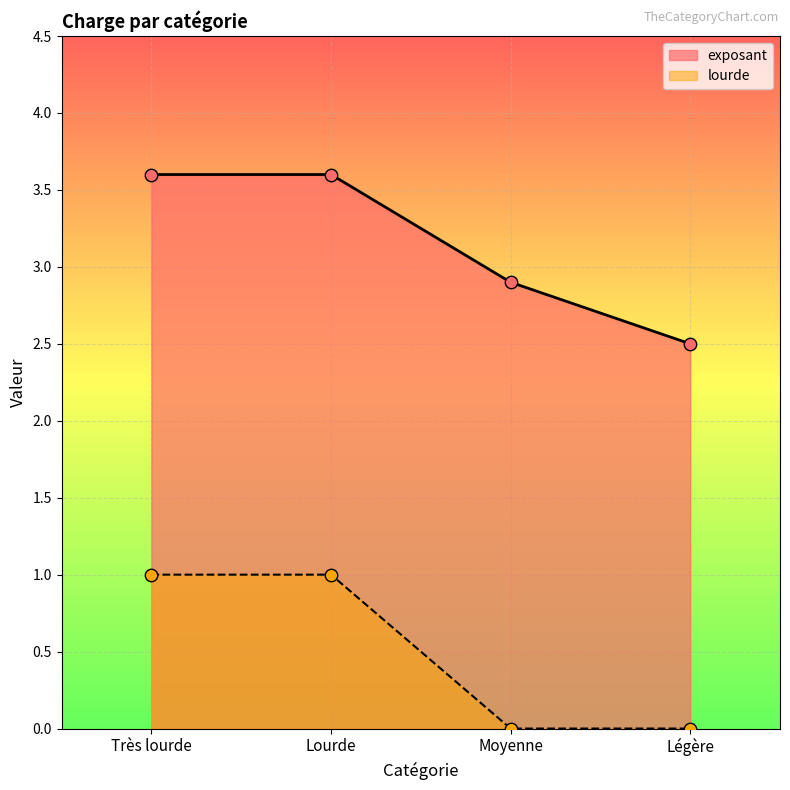

At how many categories does at least one series exceed 3?

2